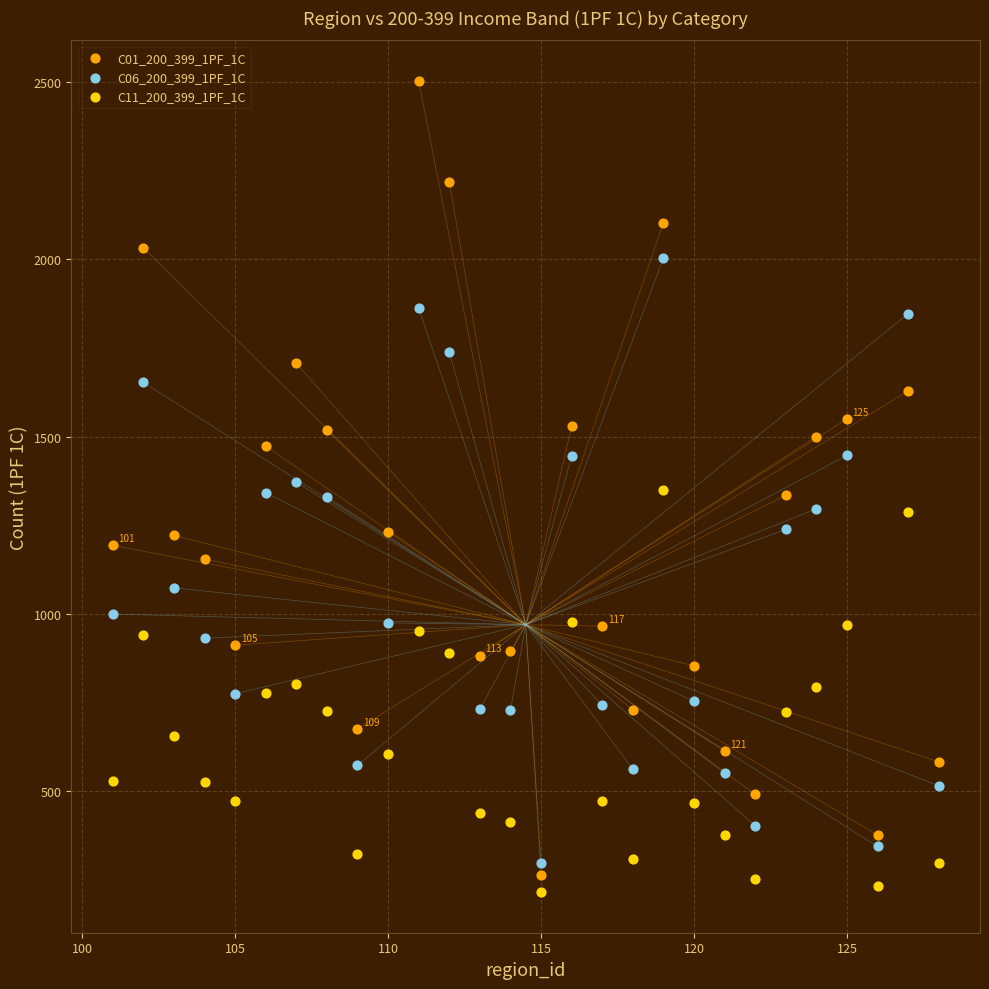

Which series has the largest Y range (max minus min)?

C01_200_399_1PF_1C